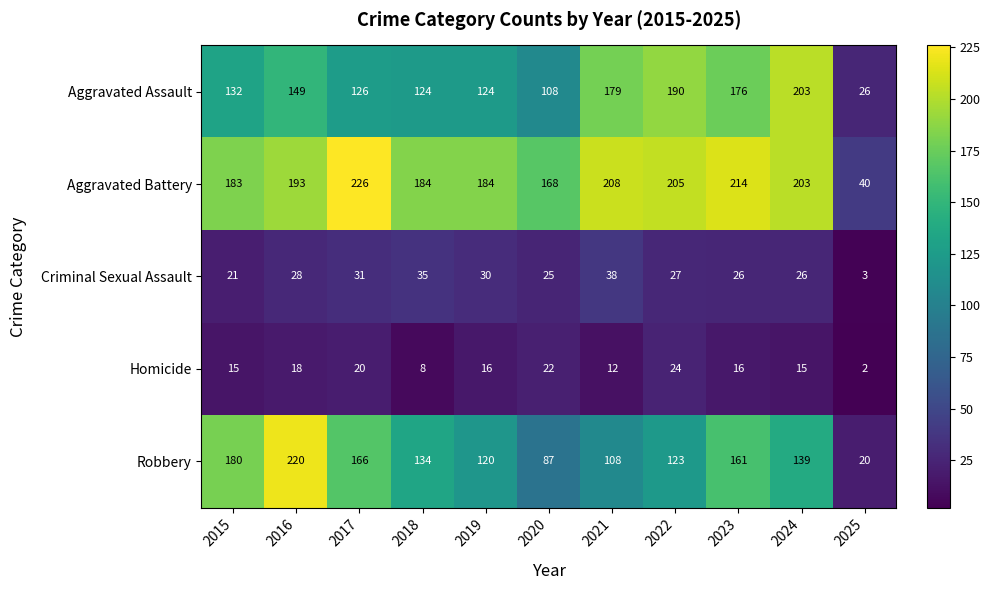

At which label does Aggravated Battery reach its minimum?

2025